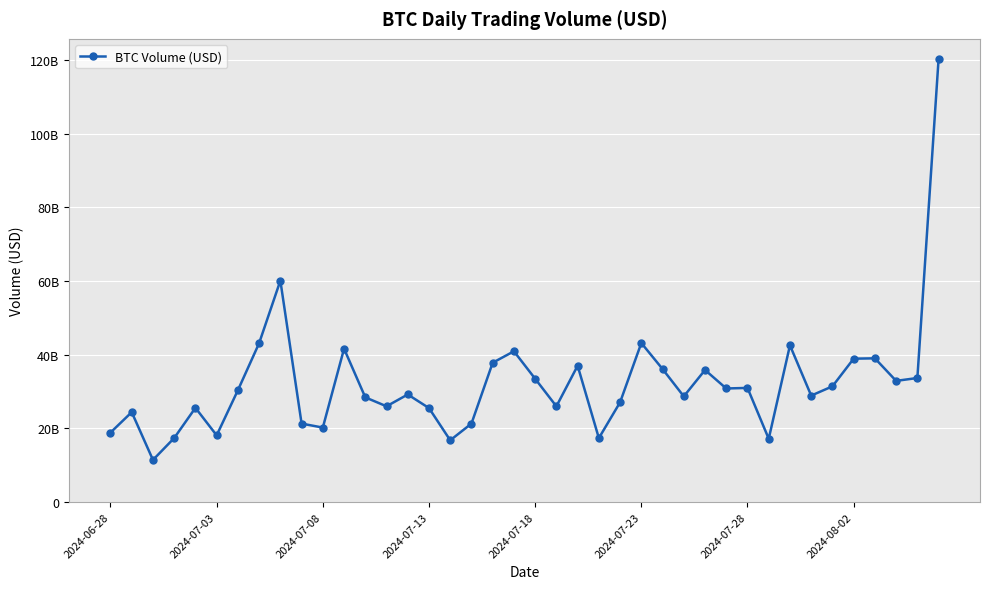

Is this an area chart (filled region under the line)?

No